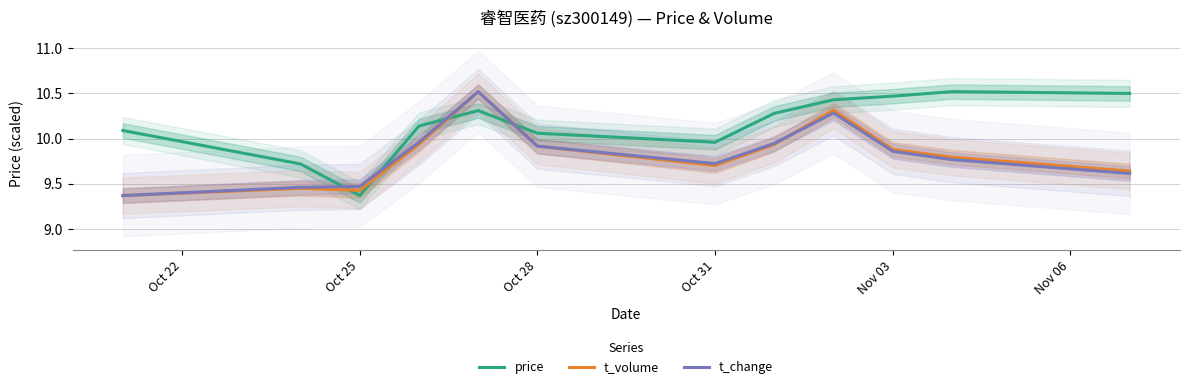

The price series shows 4.5 at Oct 28. True or false?

False